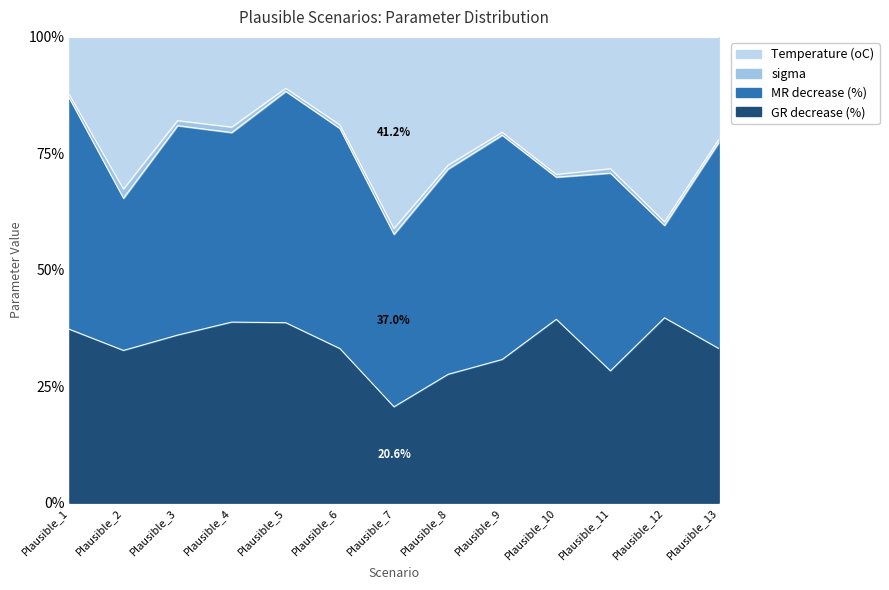

At Plausible_7, list the series in order from largest to smallest.

Temperature (oC), MR decrease (%), GR decrease (%), sigma